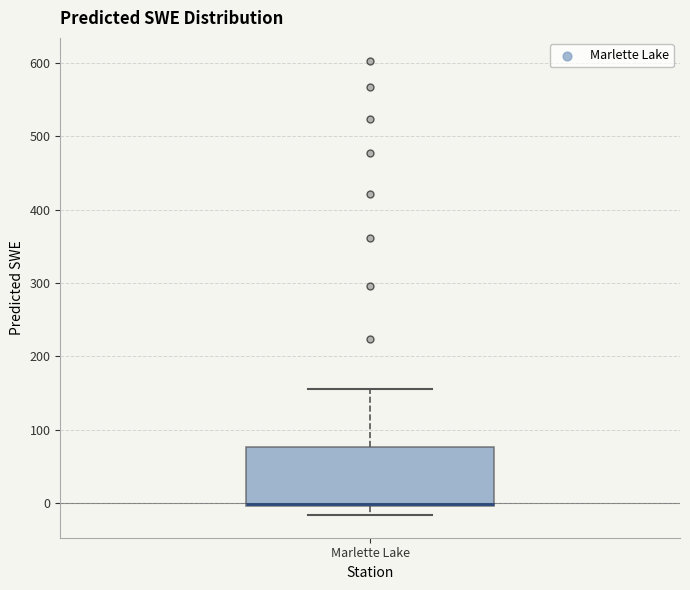

Where is the lower edge of the box for Marlette Lake on the y-axis? The values are not printed on the chart, so give them approximately, as read against the axis.

0